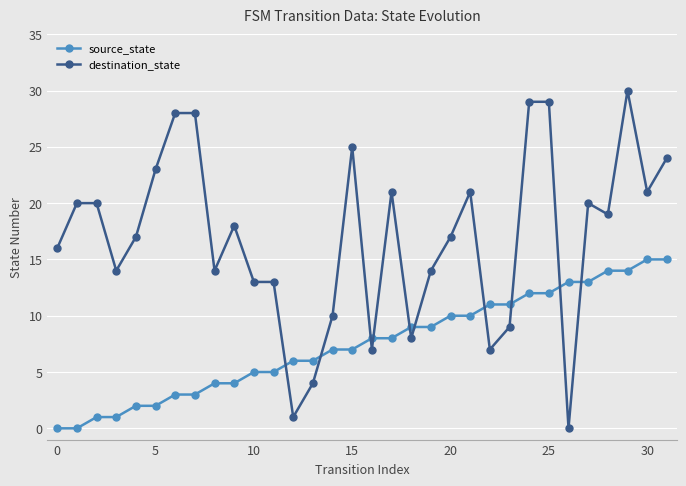

Does the chart have visible grid lines?

Yes